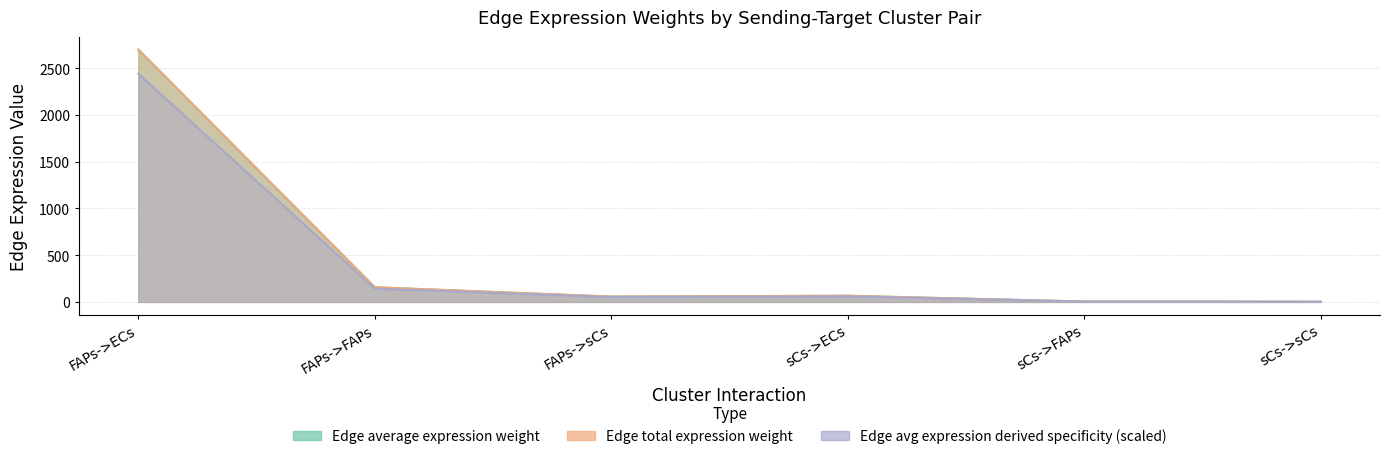

Which series has the largest total across all categories?

Edge average expression weight